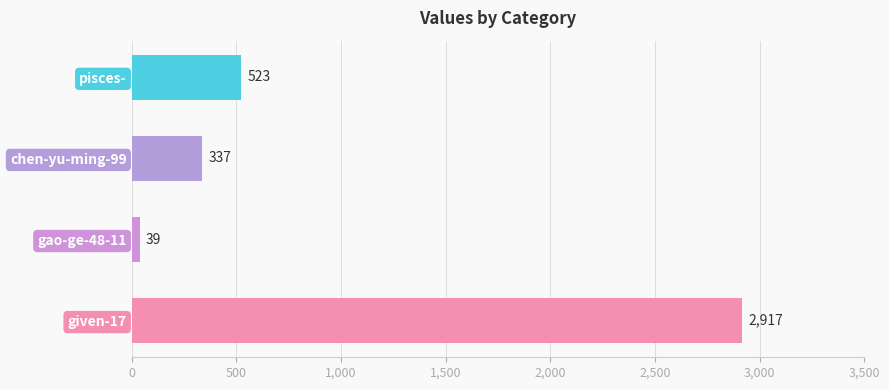

What is the average value?

954